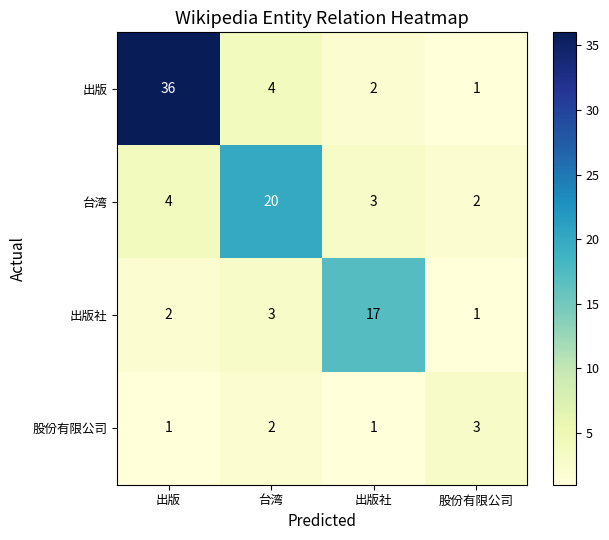

How many distinct data groups are displayed?

4